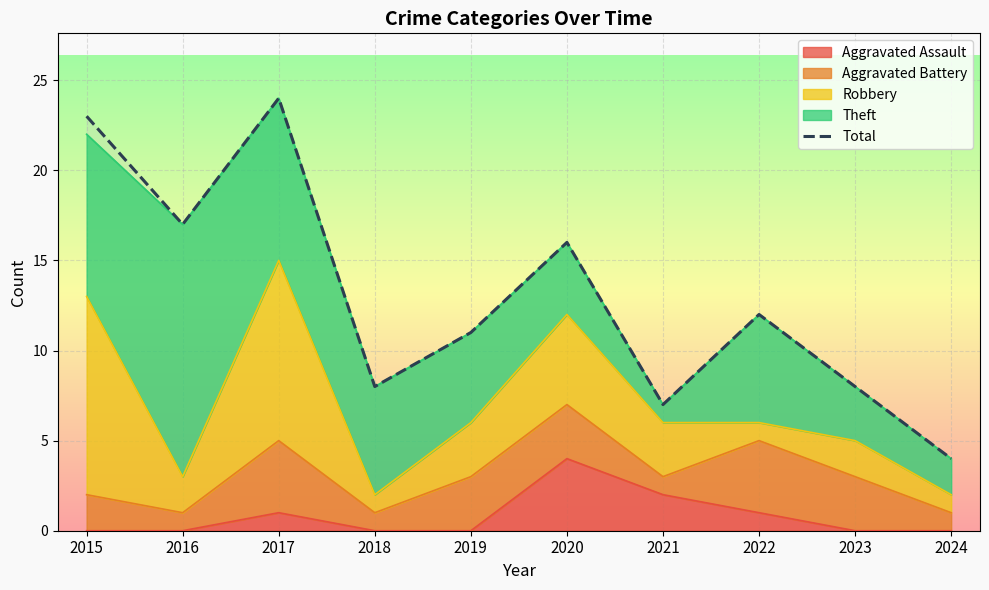

How many distinct data groups are displayed?

1